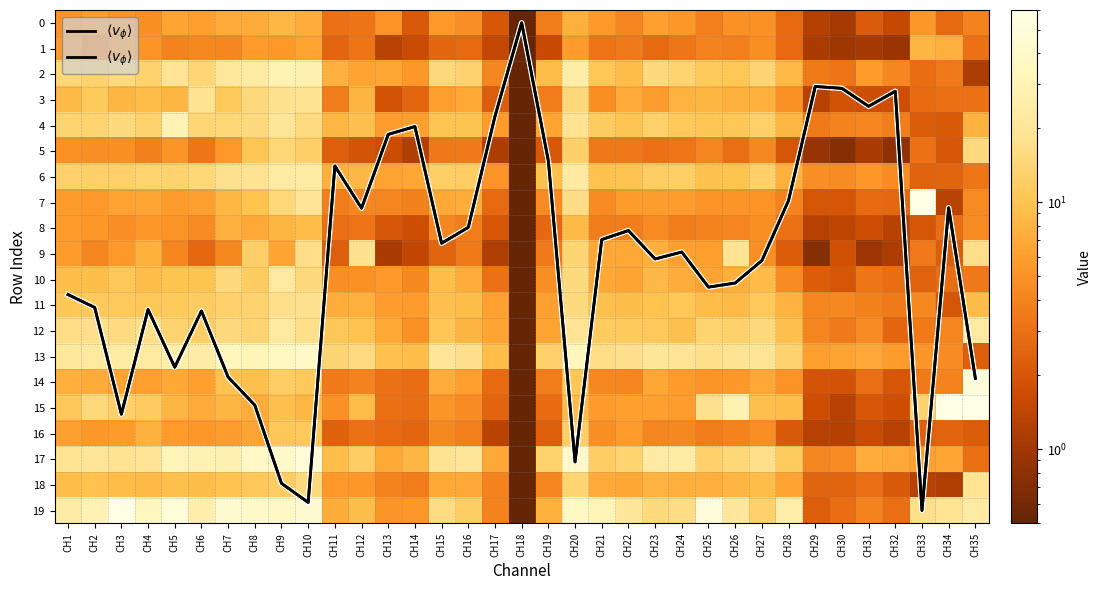

Read the 7 value at CH31.

2.8